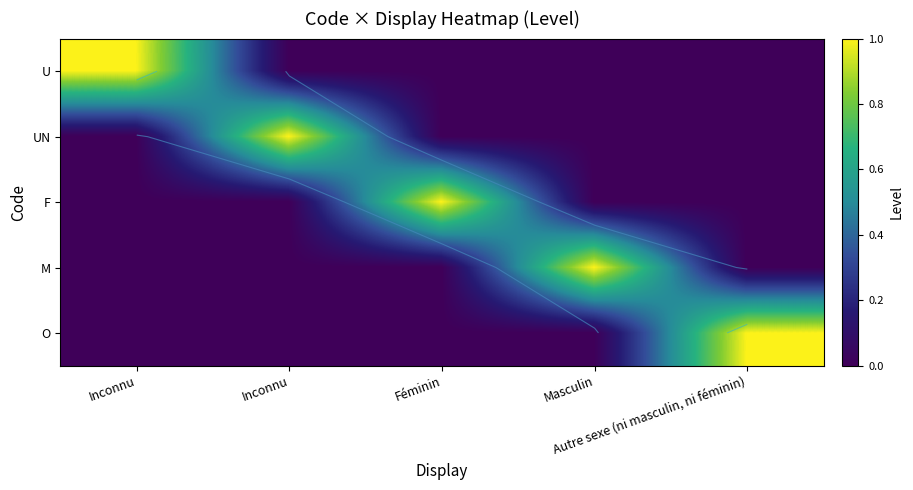

True or false: M has a value of 1 at Masculin.

True